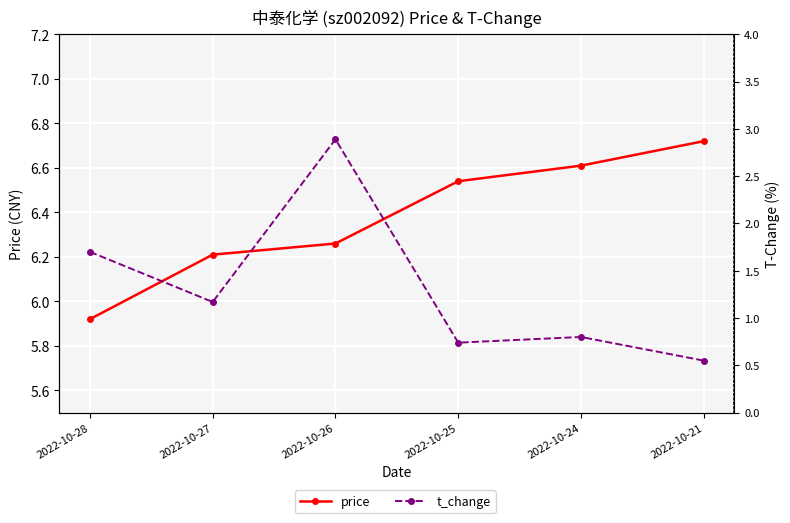

Which label corresponds to the smallest value in the chart?

2022-10-21